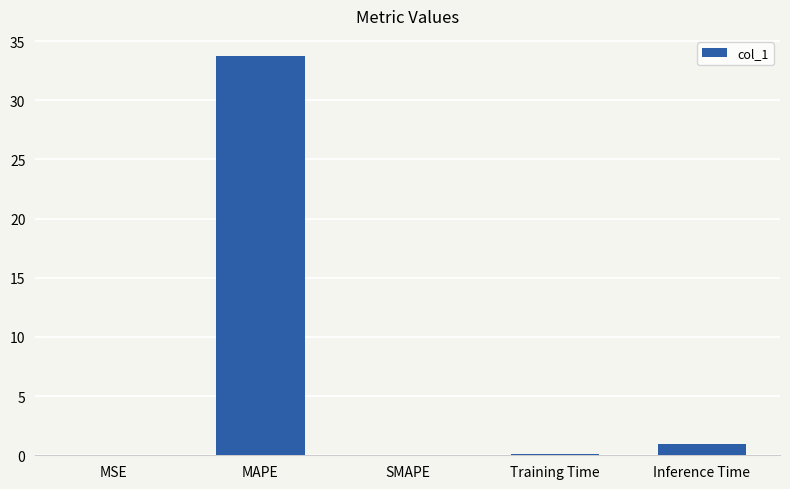

Between MAPE and MSE, which is larger?

MAPE